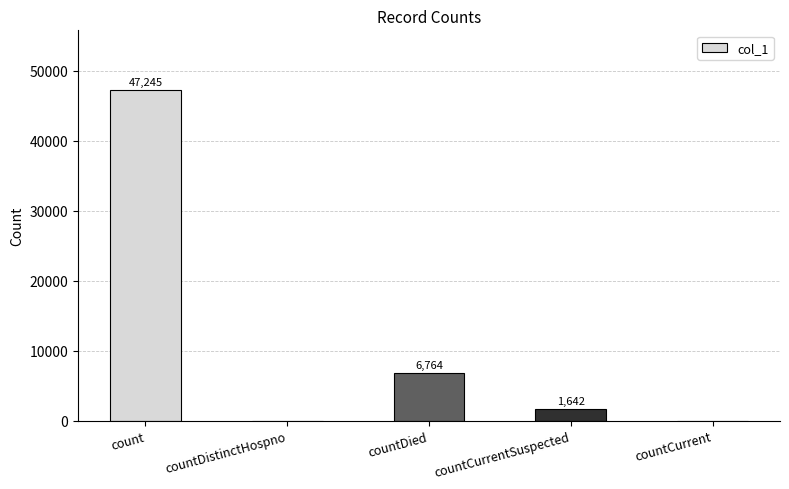

What is the maximum value shown in the chart?

47245